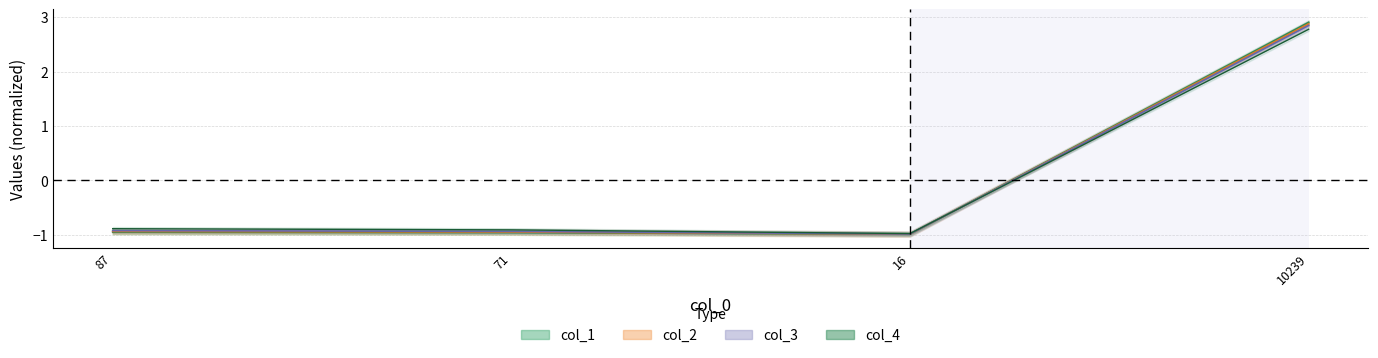

Reading right to left, list all the values displayed in this chart.

col_1: 10239=2.9	16=-1.0	71=-1.0	87=-1.0
col_2: 10239=2.9	16=-1.0	71=-1.0	87=-0.9
col_3: 10239=2.8	16=-1.0	71=-0.9	87=-0.9
col_4: 10239=2.8	16=-1.0	71=-0.9	87=-0.9